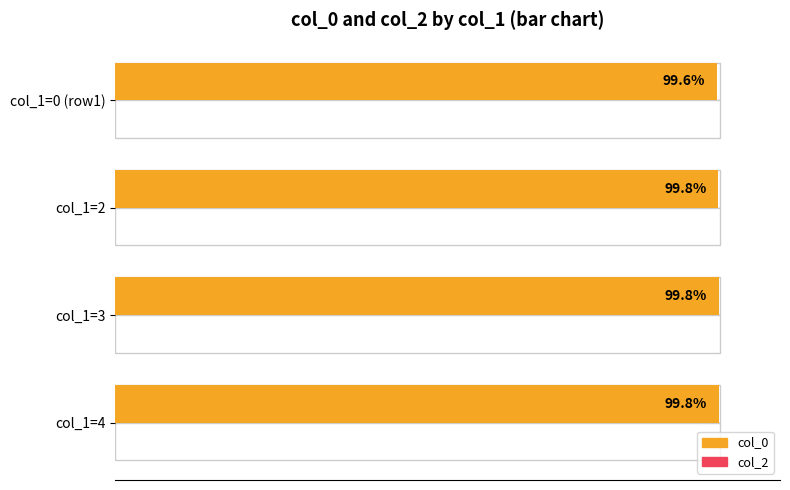

Reading right to left, extract all data points from this chart.

col_0: 99.8	99.8	99.8	99.6
col_2: 0.4	0.4	0.4	0.4